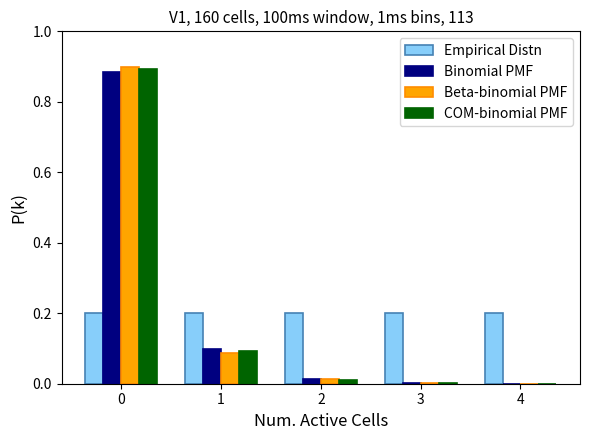

What is the height of the Binomial PMF bar covering 0.5 to 1.5 on the x-axis? The values are not printed on the chart, so give them approximately, as read against the axis.

0.10